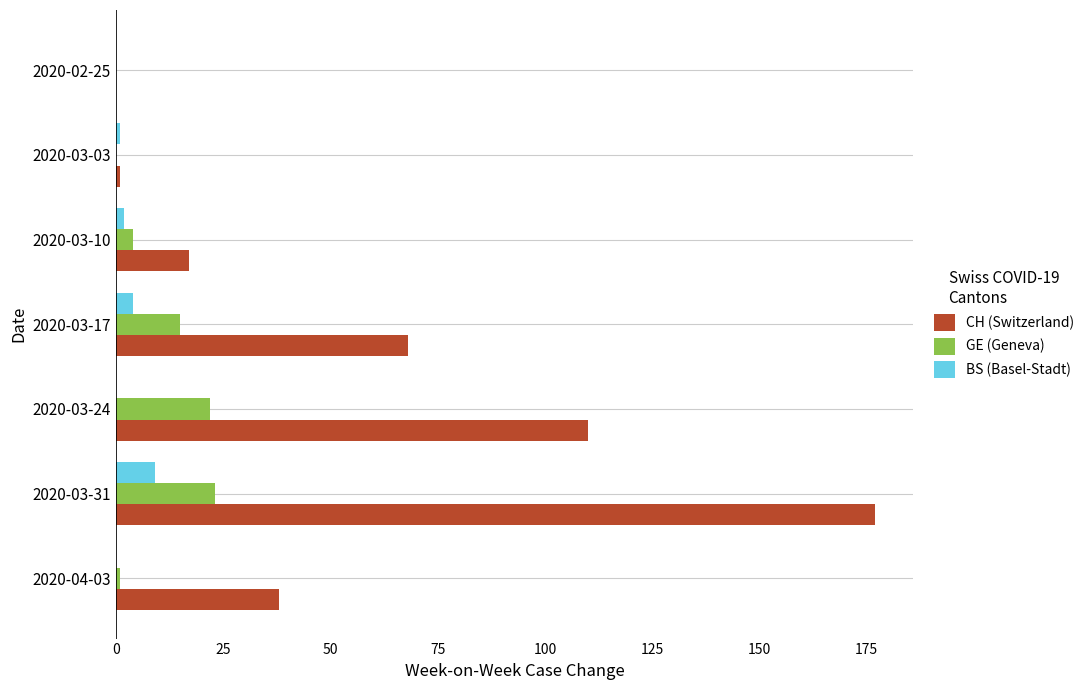

The value of CH (Switzerland) at 2020-03-17 is 68. True or false?

True